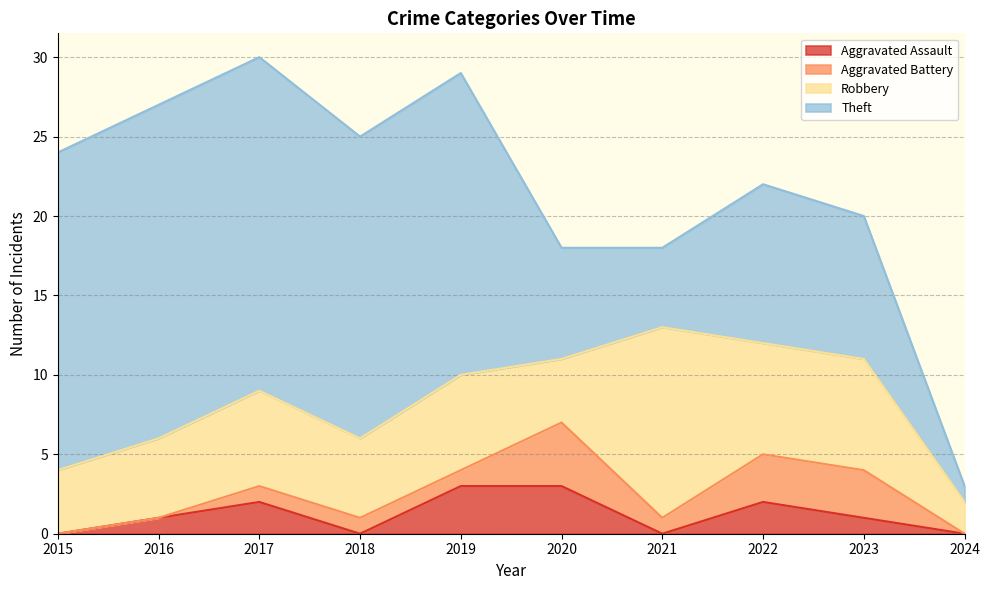

Reading left to right, list all the values displayed in this chart.

Aggravated Assault: 0	1	2	0	3	3	0	2	1	0
Aggravated Battery: 0	0	1	1	1	4	1	3	3	0
Robbery: 4	5	6	5	6	4	12	7	7	2
Theft: 20	21	21	19	19	7	5	10	9	1